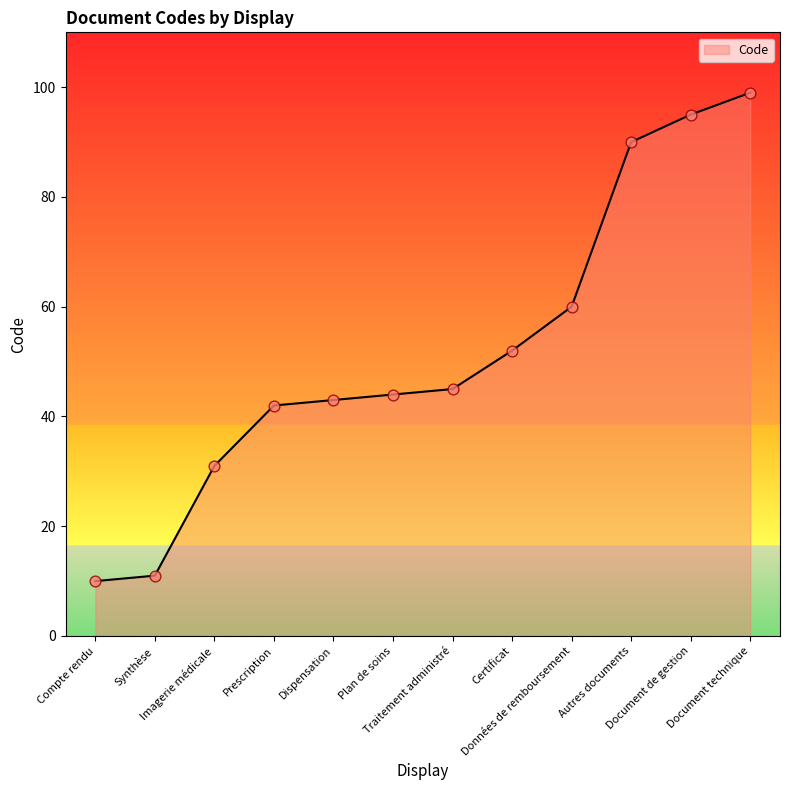

What is the change in value from Compte rendu to Dispensation?

+33